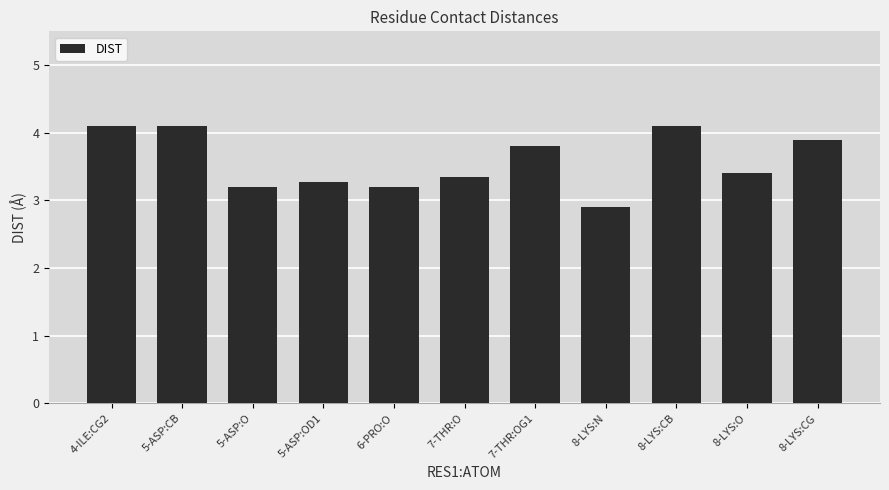

What position from the left is 5-ASP:O?

3